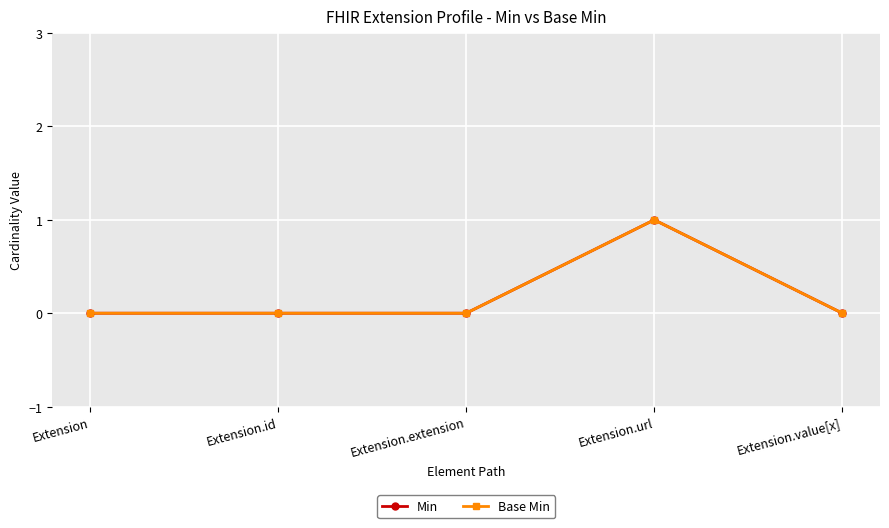

What is the sum of the Base Min values at Extension.value[x] and Extension.url?

1